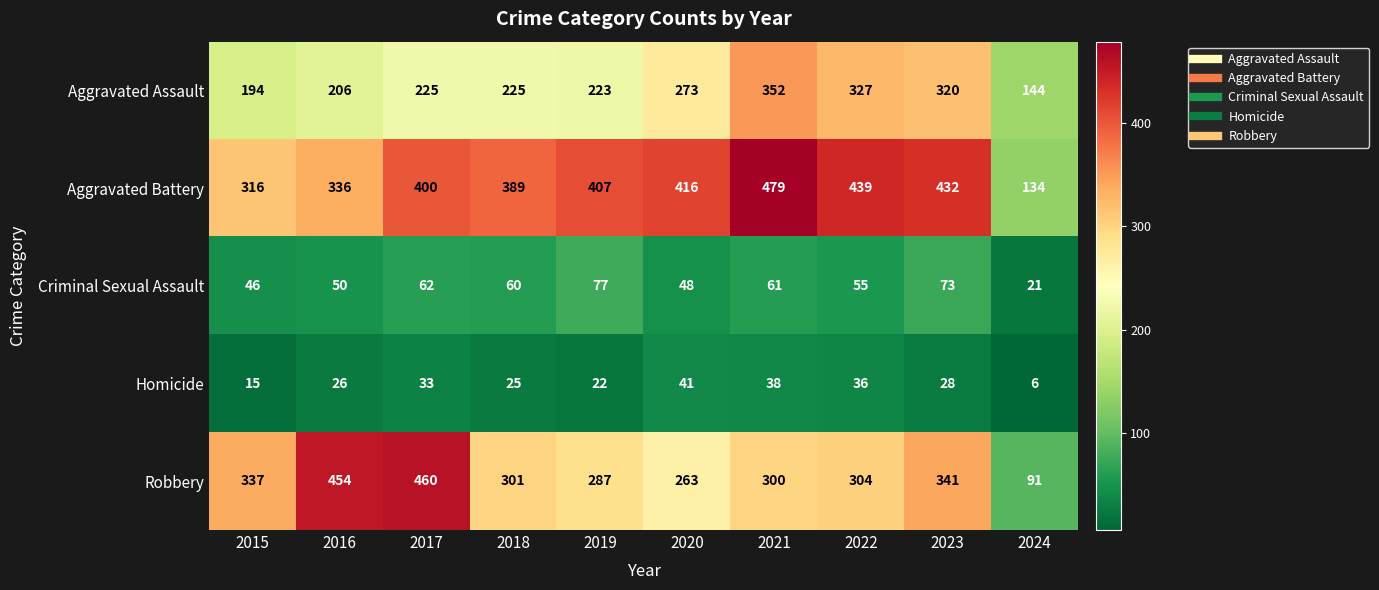

At which category does the chart reach its minimum across all series?

2024